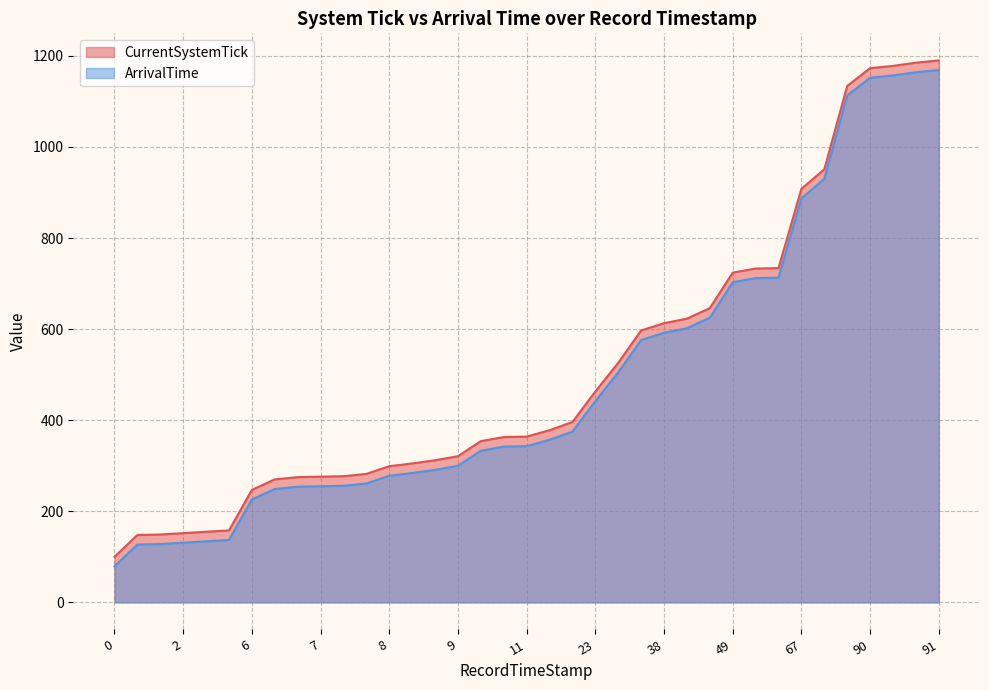

What is the difference between the maximum and minimum values in the ArrivalTime series?

1090